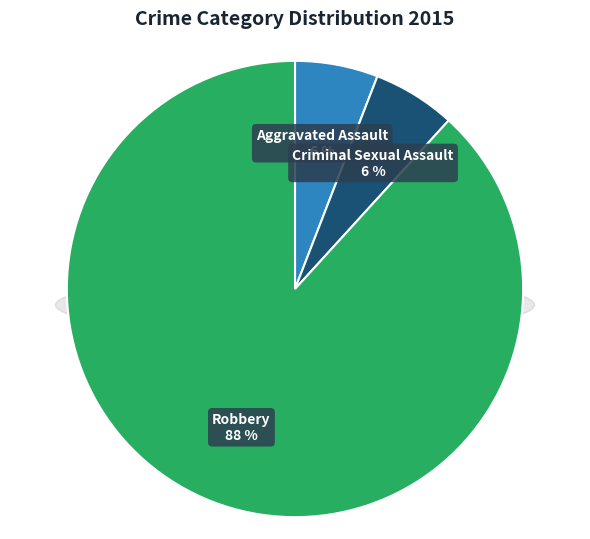

Which slice represents more than half of the pie?

Robbery